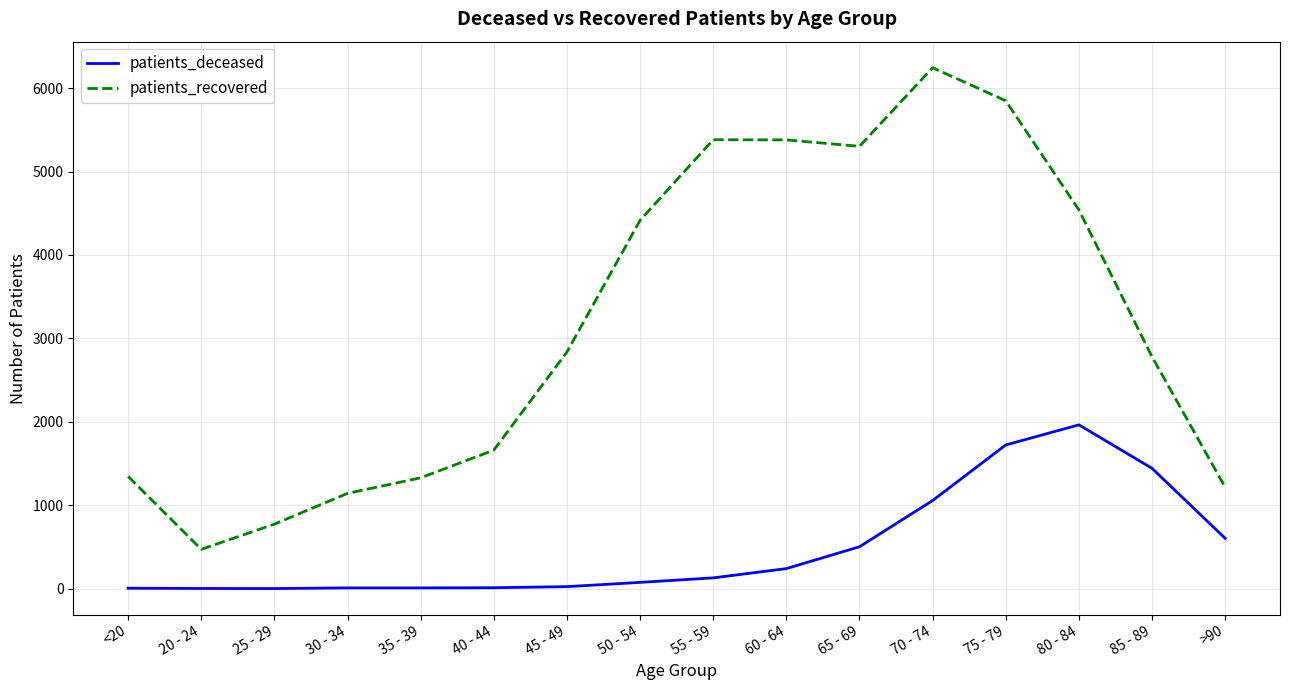

How many interior local peaks does the patients_recovered series have?

2